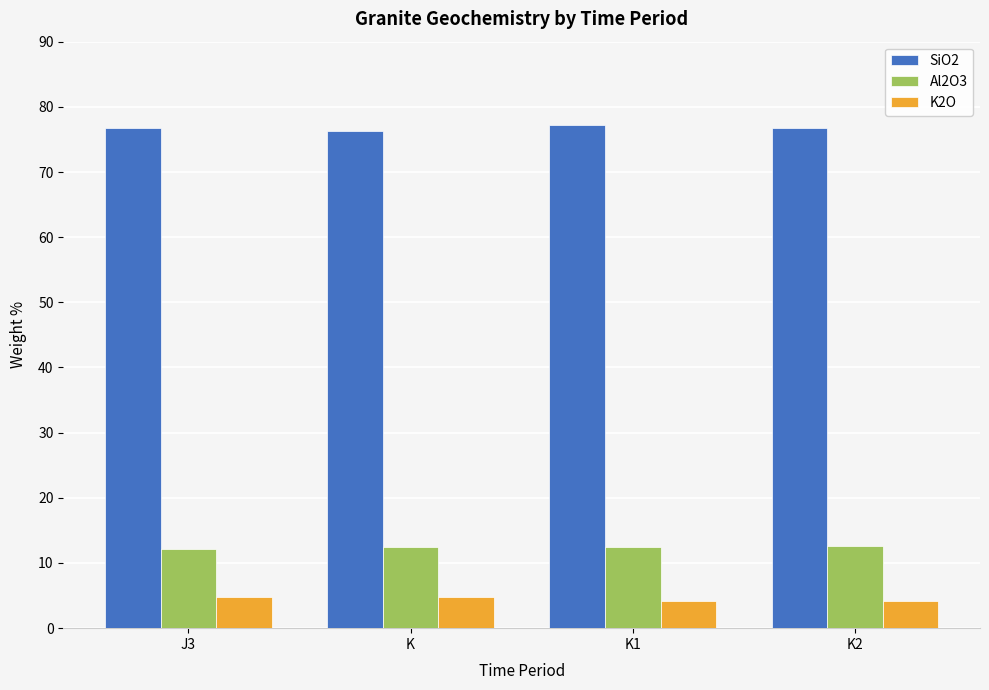

Which series has the largest total across all categories?

SiO2